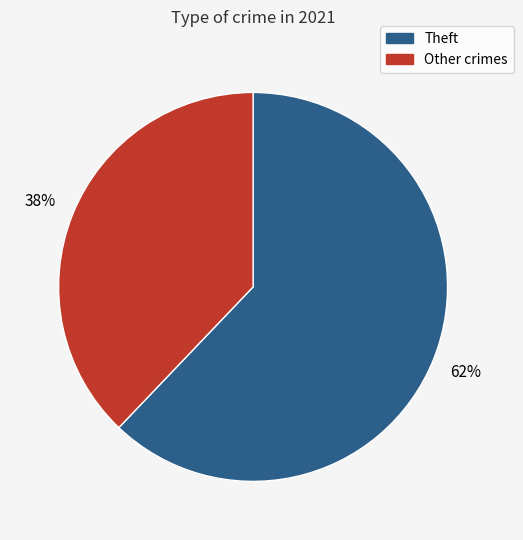

To the nearest percent, what is the difference between the largest and smallest slice percentages?

24%